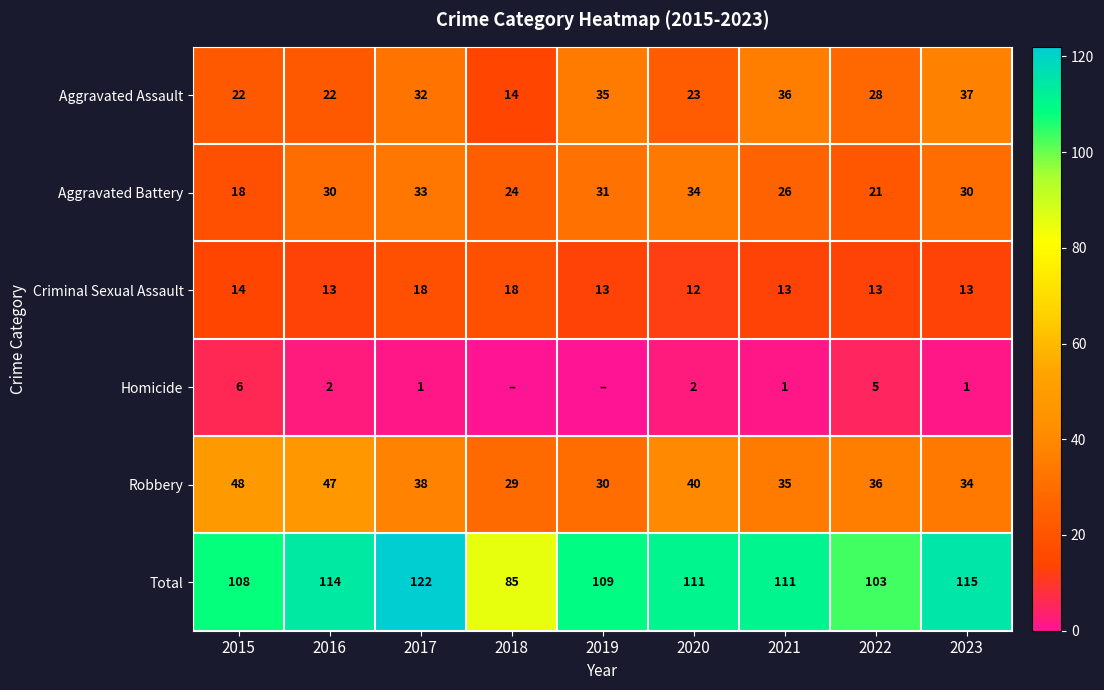

Rank the series at 2017 from lowest to highest value.

Homicide, Criminal Sexual Assault, Aggravated Assault, Aggravated Battery, Robbery, Total